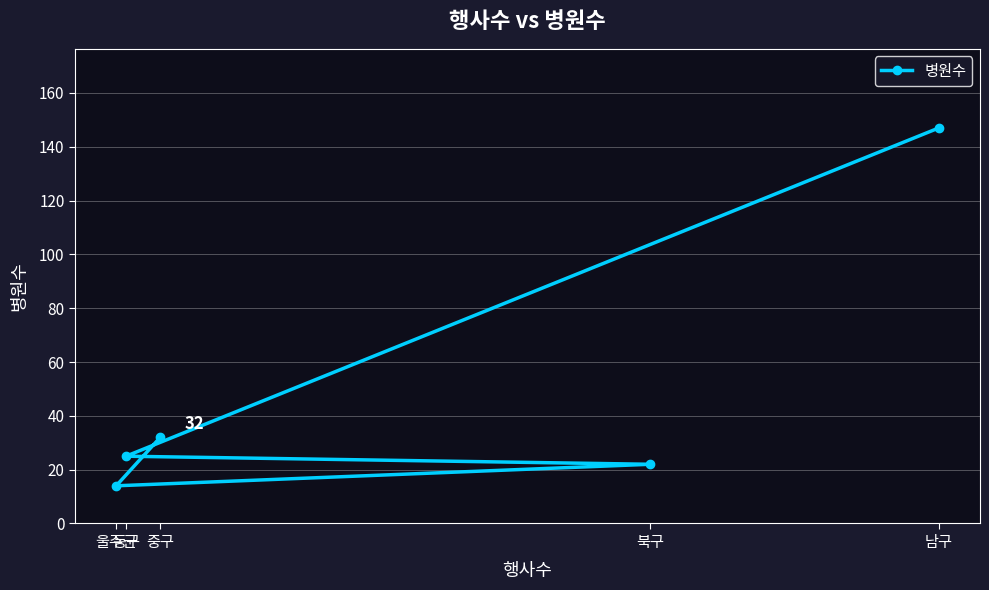

What is the average value?

48